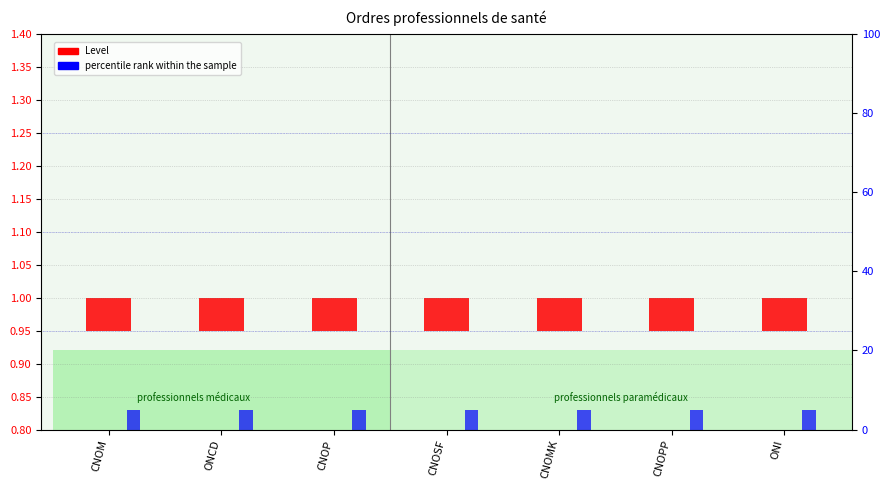

Reading right to left, extract all data points from this chart.

Level: 0.1	0.1	0.1	0.1	0.1	0.1	0.1
percentile rank within the sample: 5.0	5.0	5.0	5.0	5.0	5.0	5.0